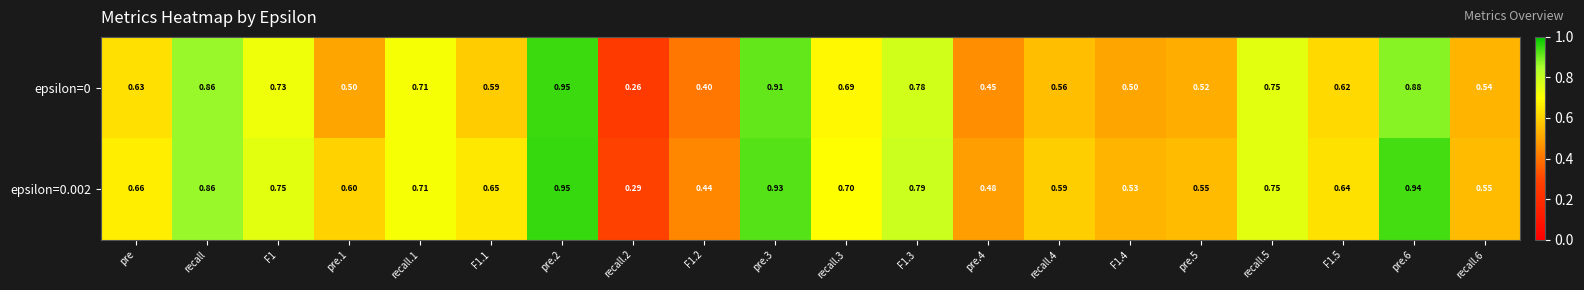

Is the value of epsilon=0 at recall.4 greater than the value of epsilon=0.002 at recall.1?

No